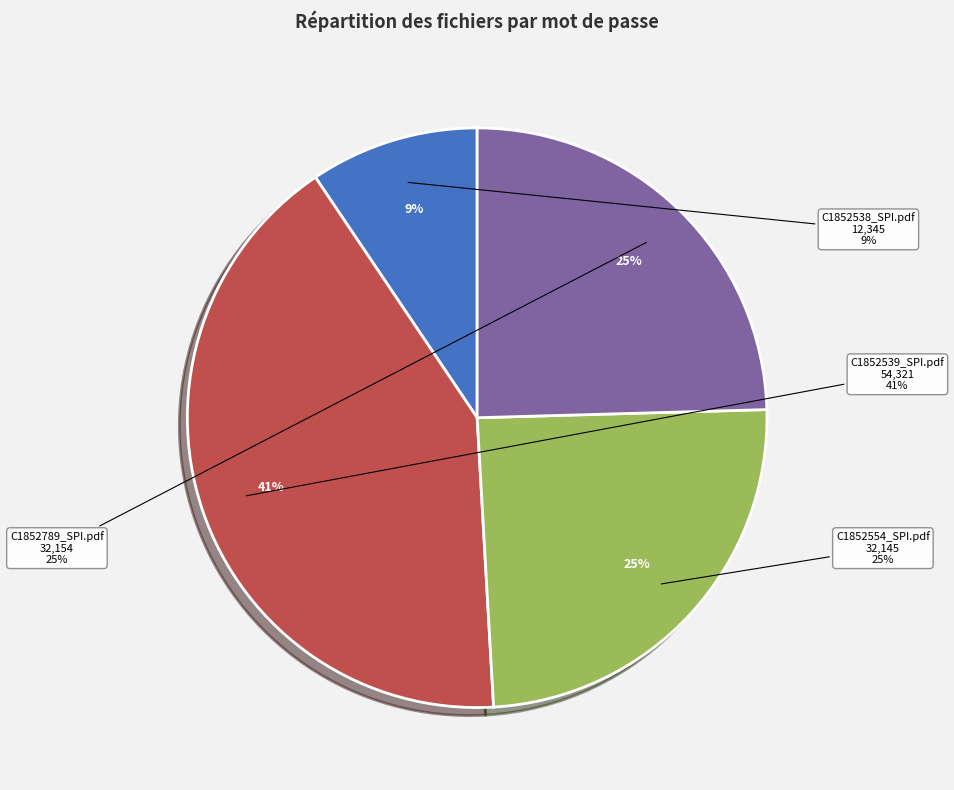

Rank the categories by value from highest to lowest.

C1852539_SPI.pdf, C1852789_SPI.pdf, C1852554_SPI.pdf, C1852538_SPI.pdf